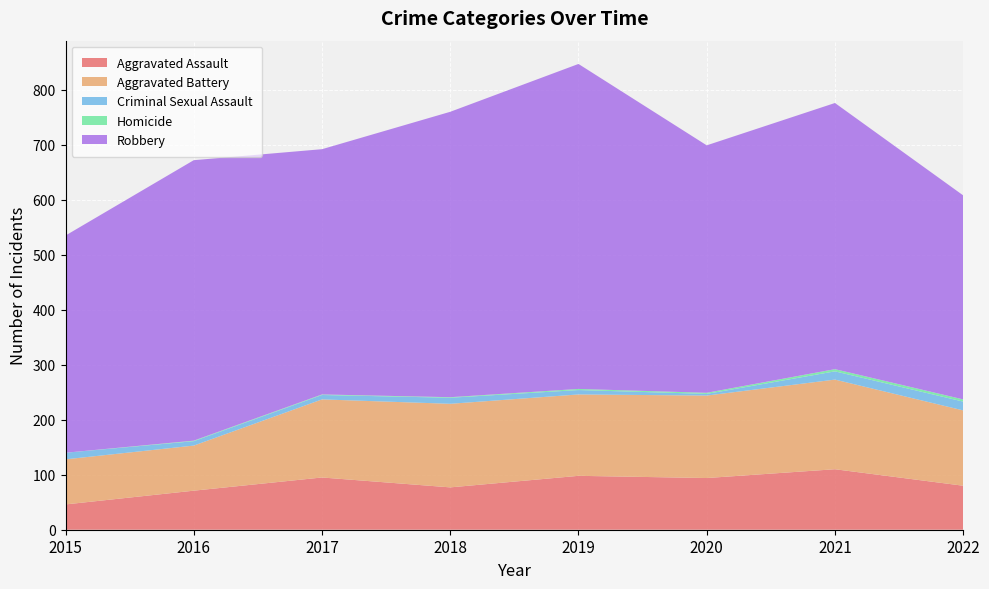

Reading right to left, transcribe all the data shown in this chart.

Aggravated Assault: 2022=80	2021=110	2020=94	2019=98	2018=77	2017=95	2016=71	2015=46
Aggravated Battery: 2022=137	2021=163	2020=150	2019=148	2018=152	2017=142	2016=82	2015=82
Criminal Sexual Assault: 2022=16	2021=15	2020=3	2019=8	2018=11	2017=8	2016=8	2015=12
Homicide: 2022=4	2021=4	2020=2	2019=2	2018=1	2017=1	2016=1	2015=0
Robbery: 2022=371	2021=484	2020=450	2019=591	2018=519	2017=446	2016=510	2015=395